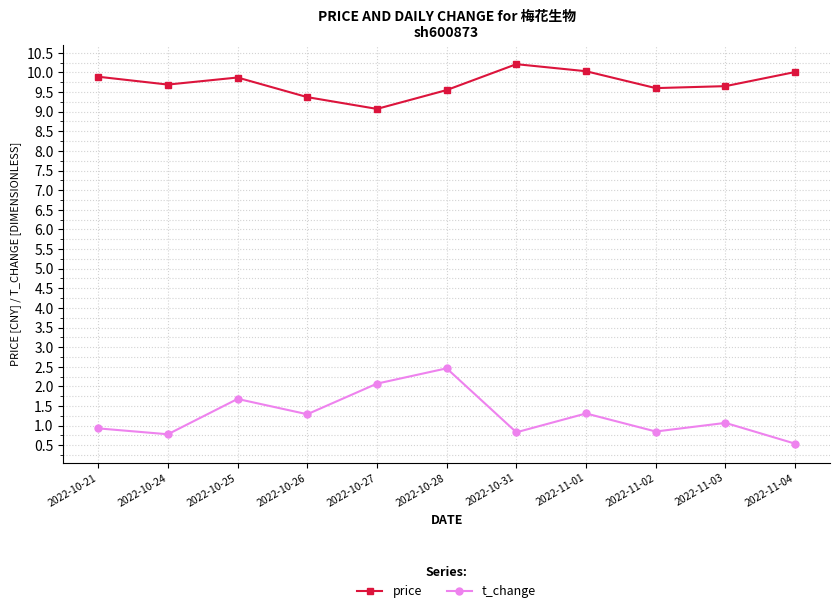

What is the label of the 2nd point from the right?

2022-11-03